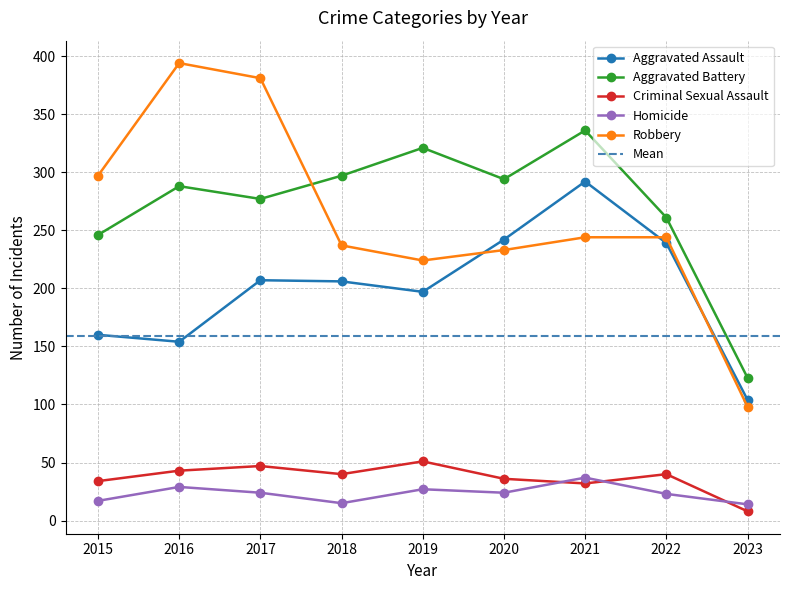

How many lines are shown in the chart?

5